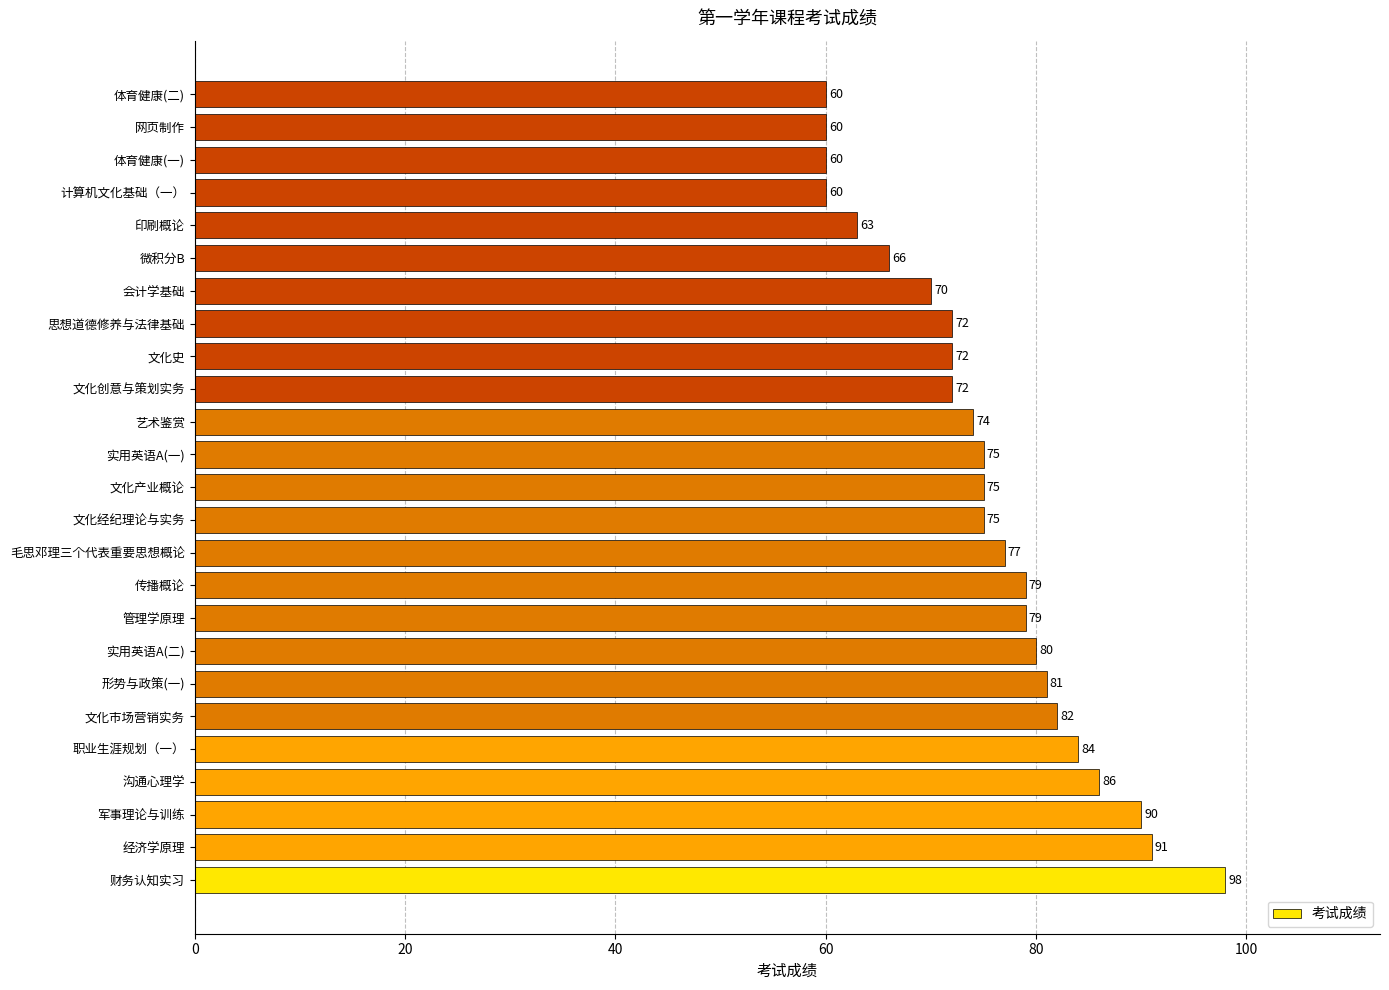

Is it true that the value at 军事理论与训练 is 90?

True